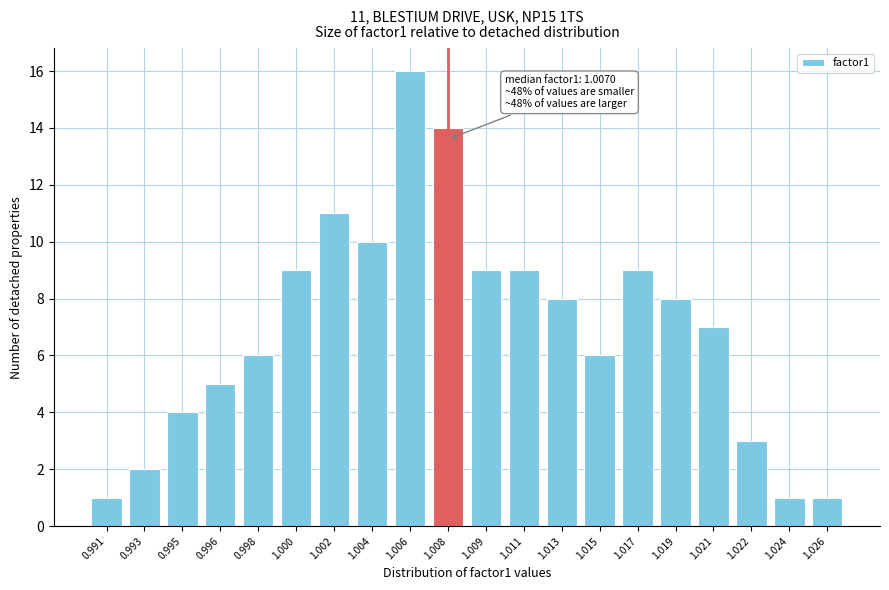

Reading right to left, list all the values displayed in this chart.

1.026=1	1.024=1	1.022=3	1.021=7	1.019=8	1.017=9	1.015=6	1.013=8	1.011=9	1.009=9	1.008=14	1.006=16	1.004=10	1.002=11	1.000=9	0.998=6	0.996=5	0.995=4	0.993=2	0.991=1